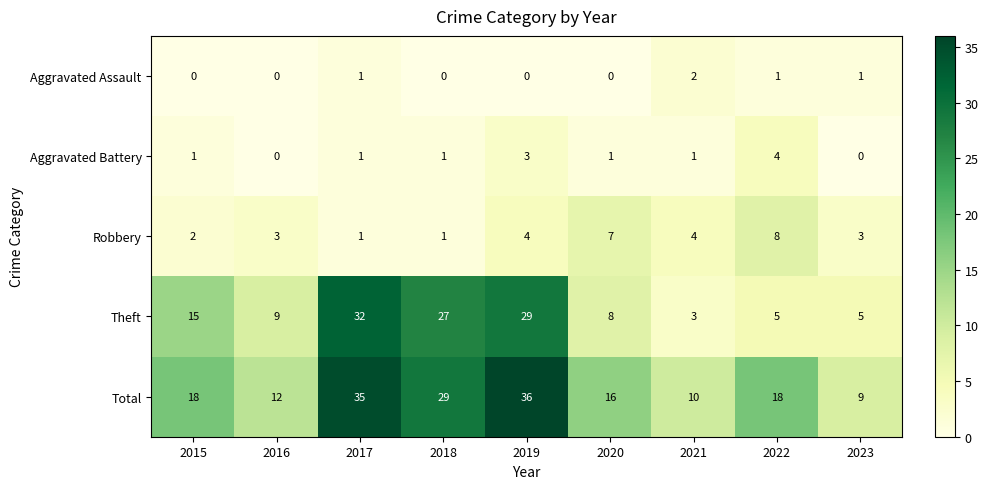

What is the average value of the Total series?

20